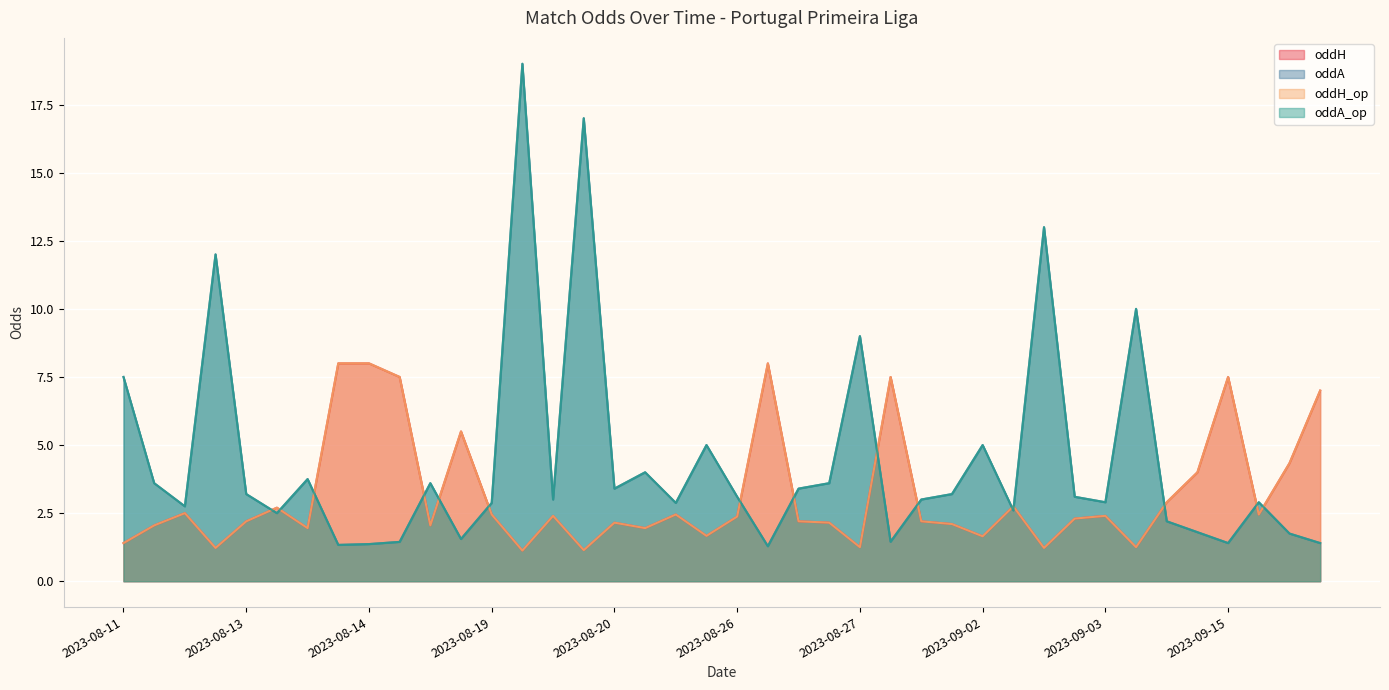

What are all the series names shown in the legend?

oddH, oddA, oddH_op, oddA_op